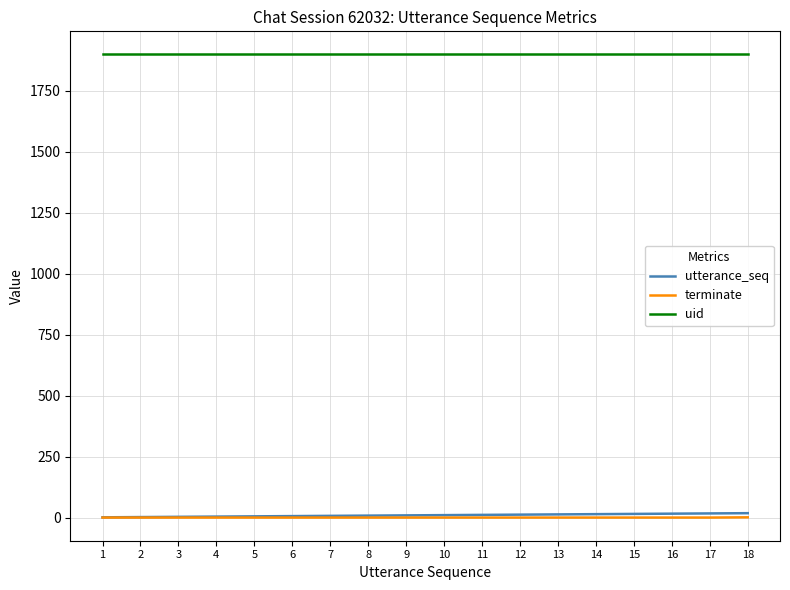

What is the total value across all series at 4?

1902